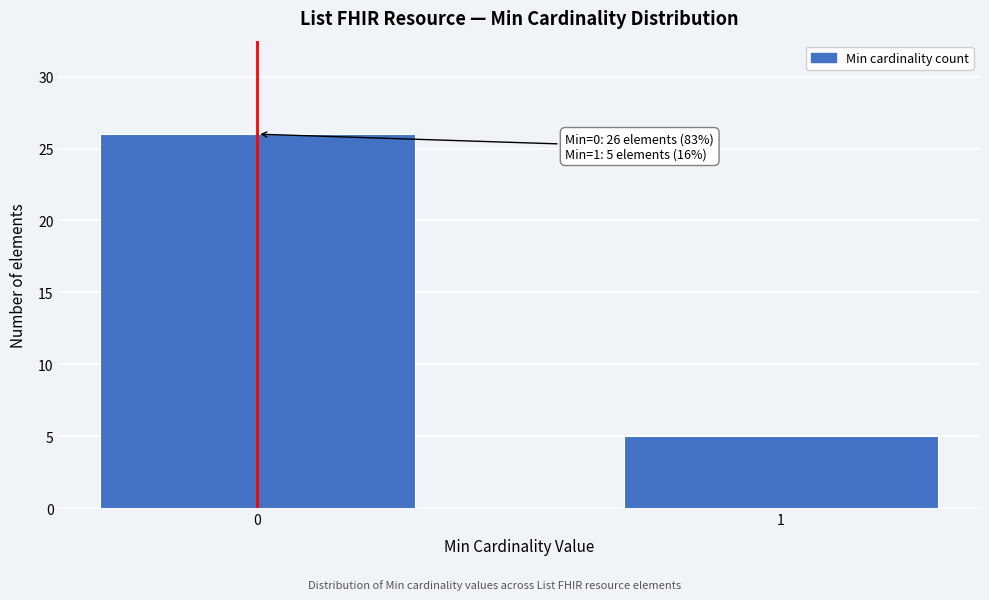

Reading left to right, extract all data points from this chart.

0=26	1=5